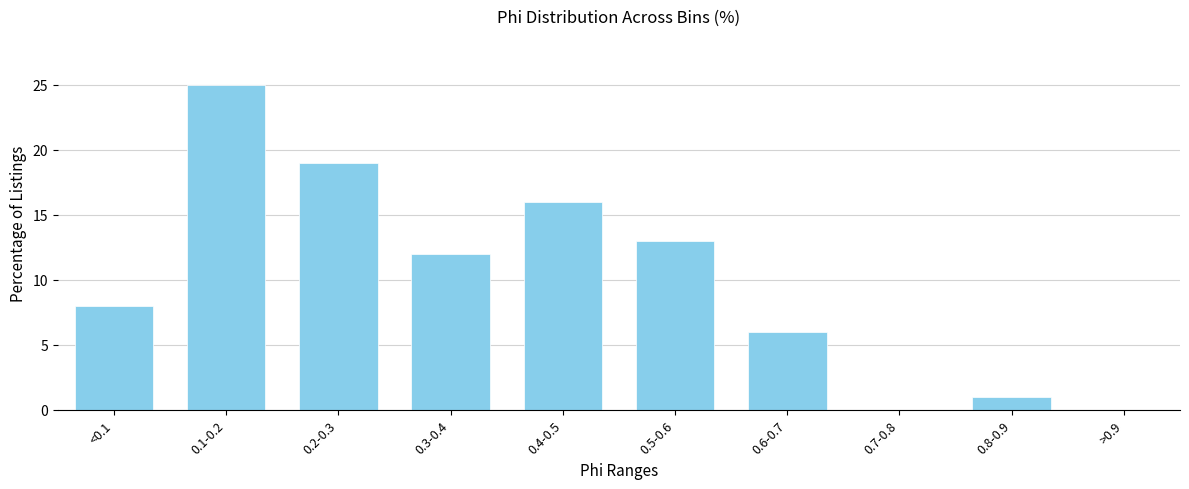

Reading left to right, list all the values displayed in this chart.

<0.1=8	0.1-0.2=25	0.2-0.3=19	0.3-0.4=12	0.4-0.5=16	0.5-0.6=13	0.6-0.7=6	0.7-0.8=0	0.8-0.9=1	>0.9=0